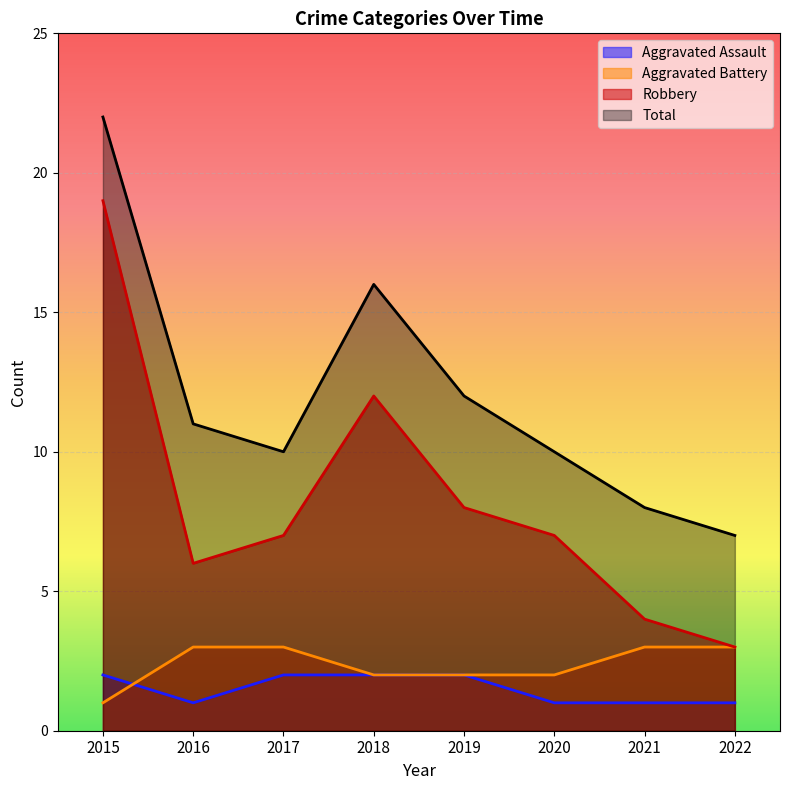

Reading left to right, list all the values displayed in this chart.

Aggravated Assault: 2015=2	2016=1	2017=2	2018=2	2019=2	2020=1	2021=1	2022=1
Aggravated Battery: 2015=1	2016=3	2017=3	2018=2	2019=2	2020=2	2021=3	2022=3
Robbery: 2015=19	2016=6	2017=7	2018=12	2019=8	2020=7	2021=4	2022=3
Total: 2015=22	2016=11	2017=10	2018=16	2019=12	2020=10	2021=8	2022=7